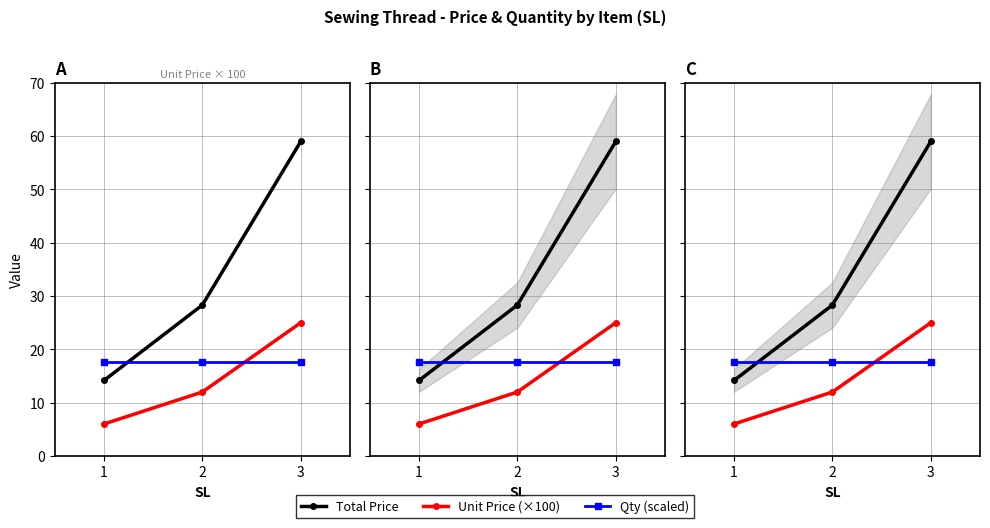

Which series has the largest total across all categories?

Total Price